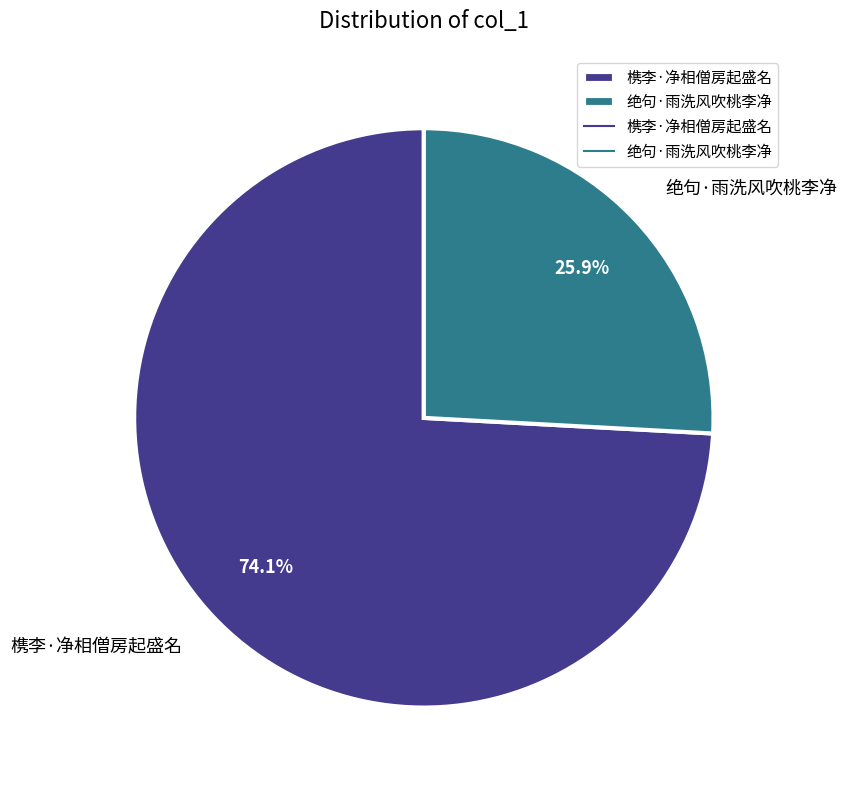

Is it true that 槜李·净相僧房起盛名 is 74% of the pie?

True